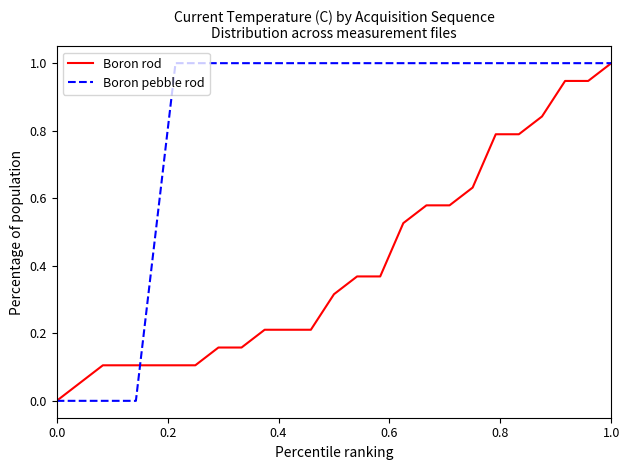

What is the highest value of the Boron rod series?

1.0